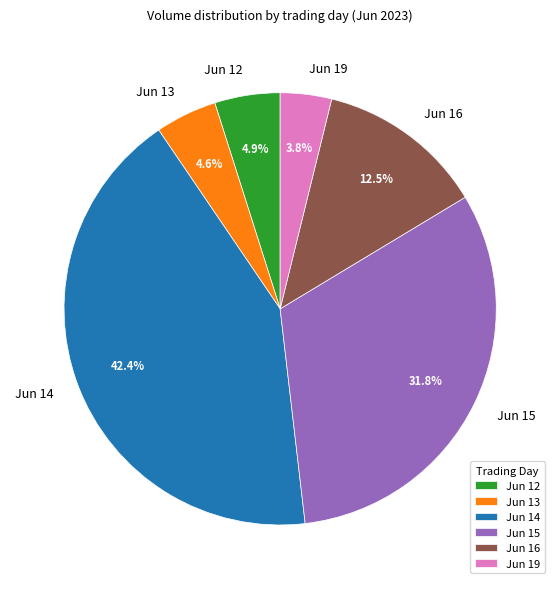

What is the ratio of the value at Jun 15 to the value at Jun 12?

6.5